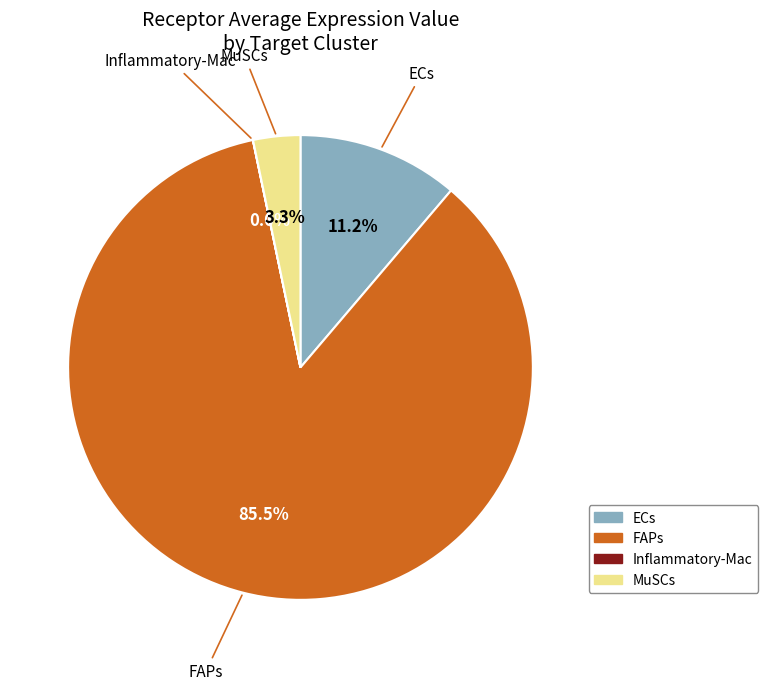

Combined, do ECs and MuSCs account for over 50%?

No